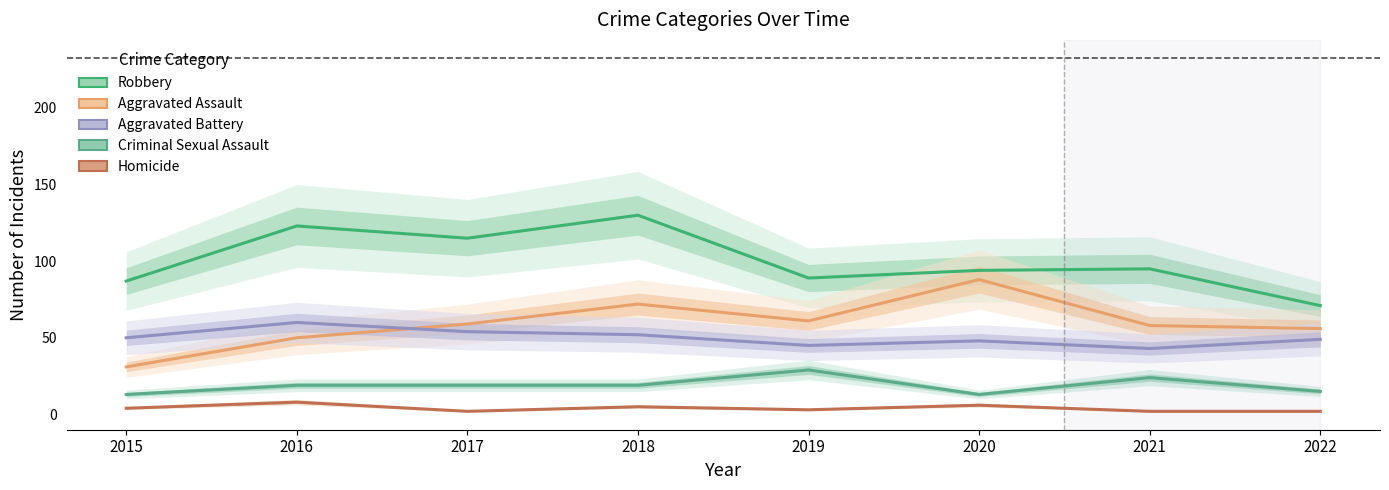

Which category has the highest value across all series?

2018